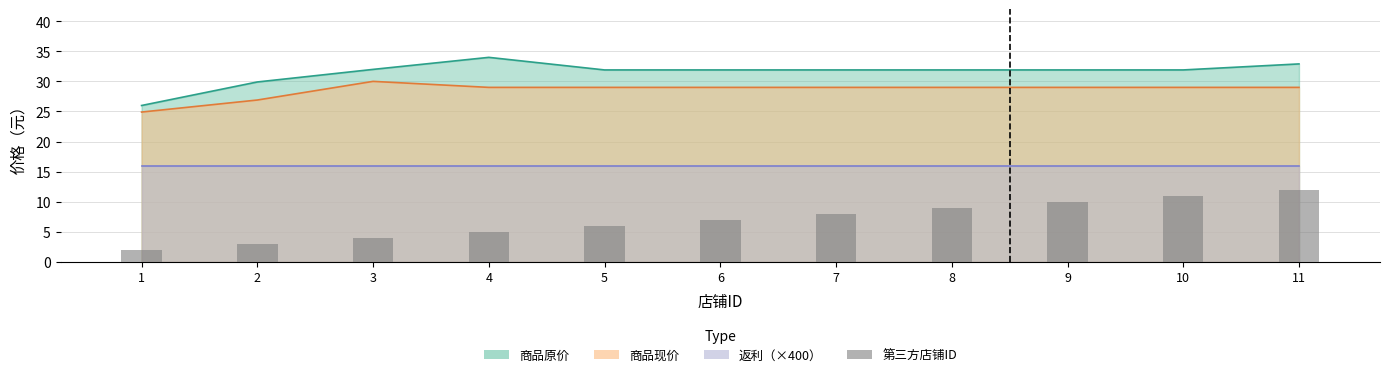

Count the number of values greater than 7.

5